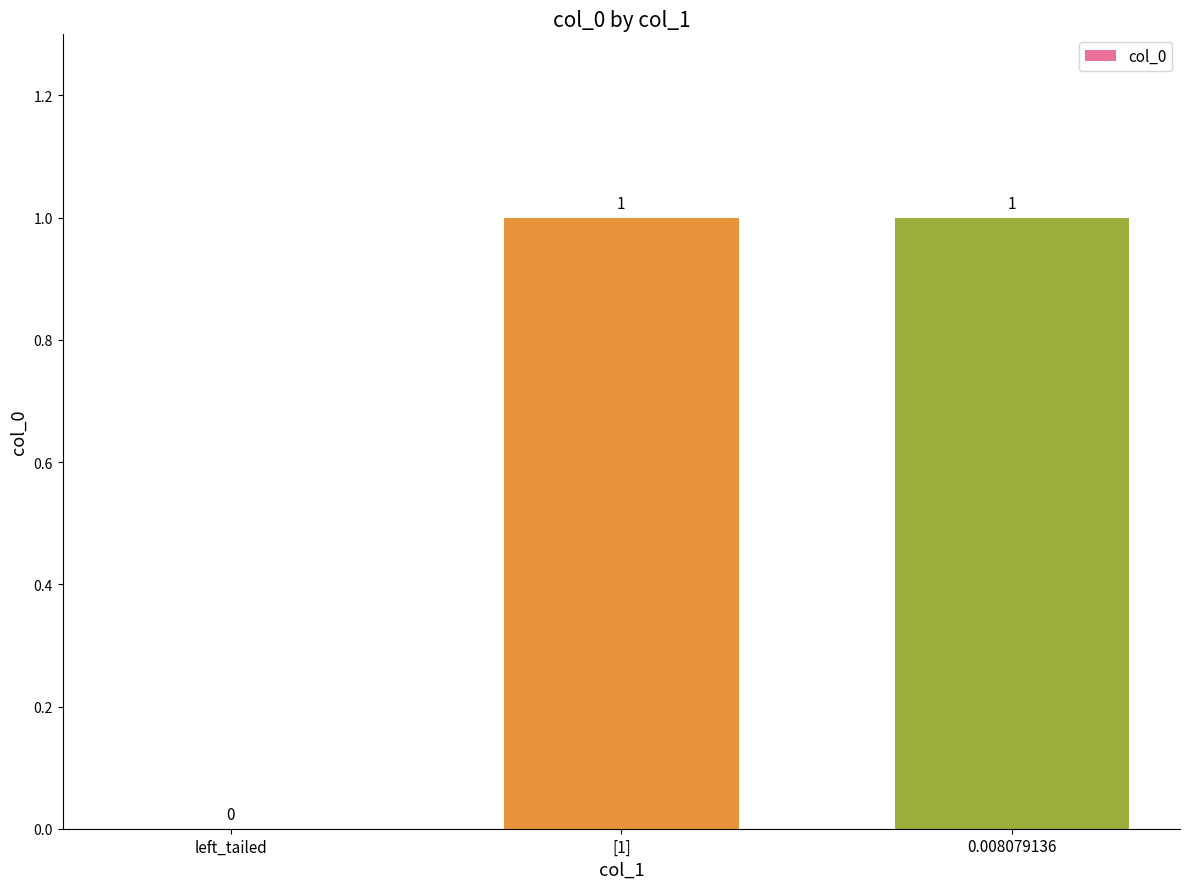

What is the sum of the values at [1] and 0.008079136?

2